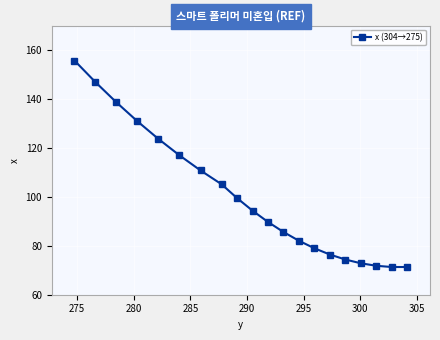

What is the value of the 18th point from the left?

71.8